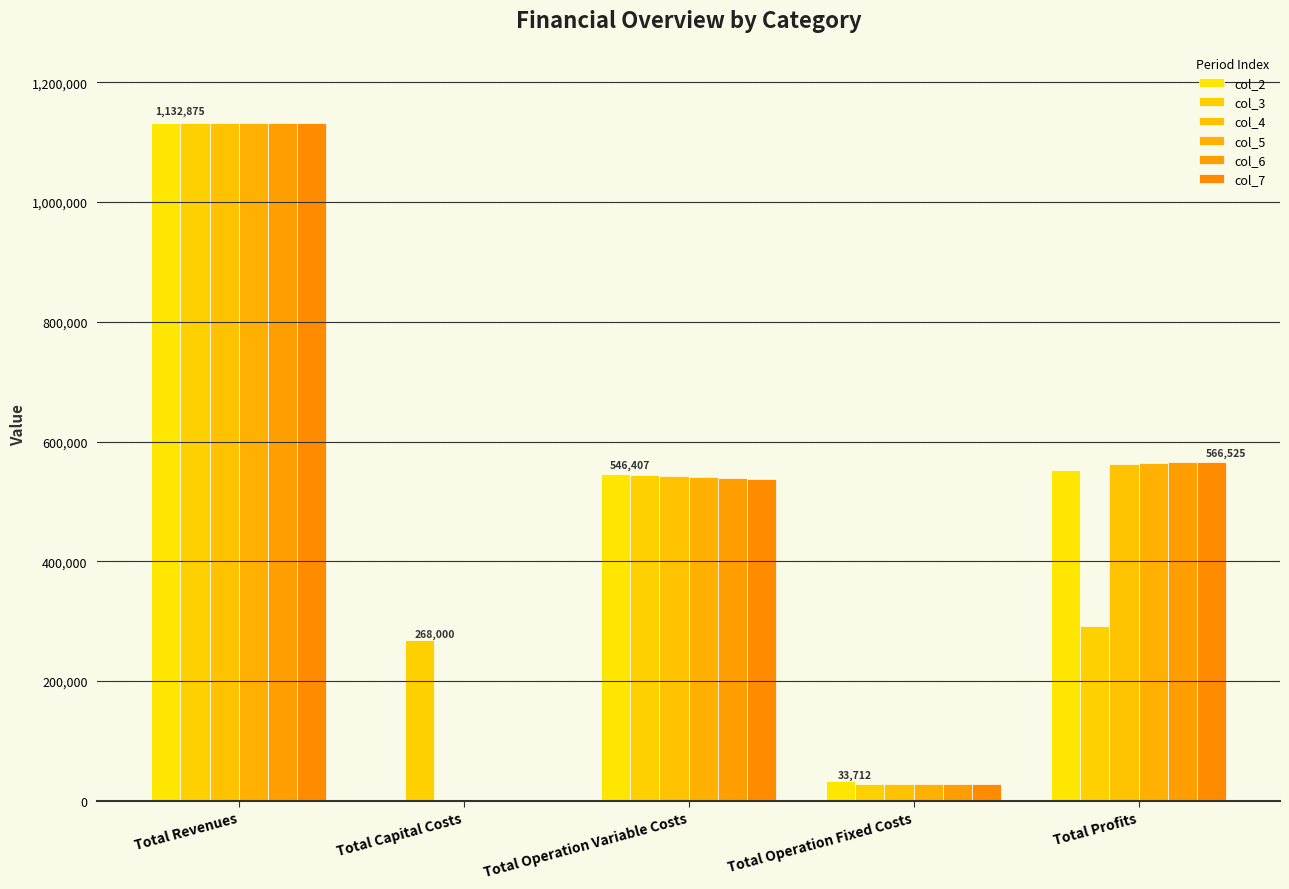

Which has a higher value, Total Operation Fixed Costs or Total Revenues?

Total Revenues